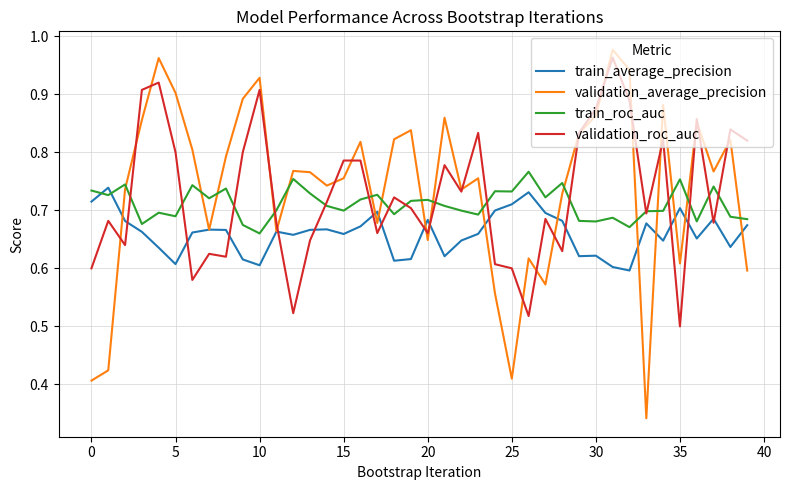

How many intersections are there between train_roc_auc and train_average_precision?

2